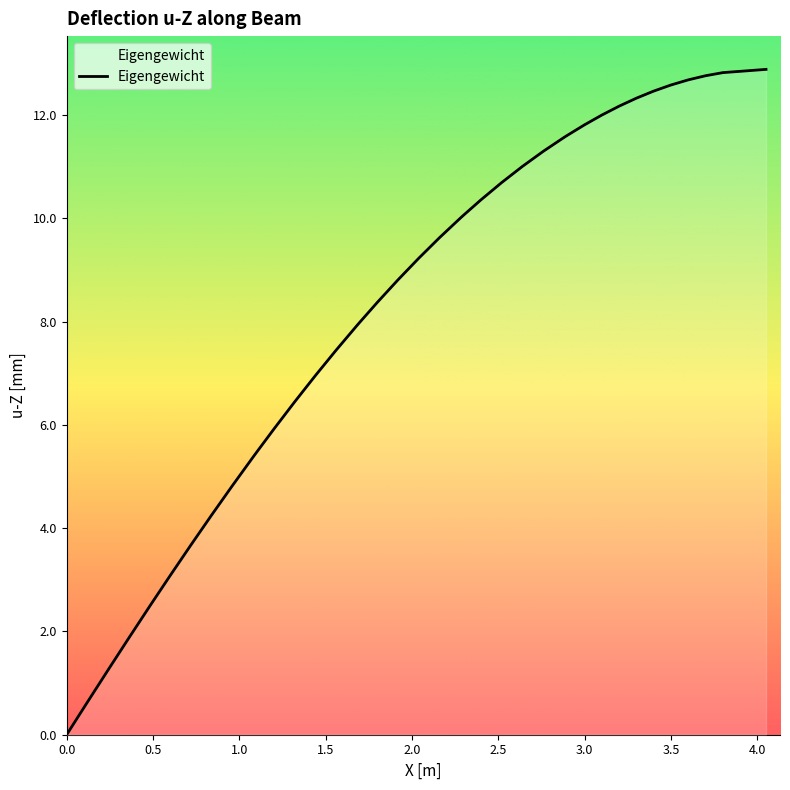

How many lines are shown in the chart?

1